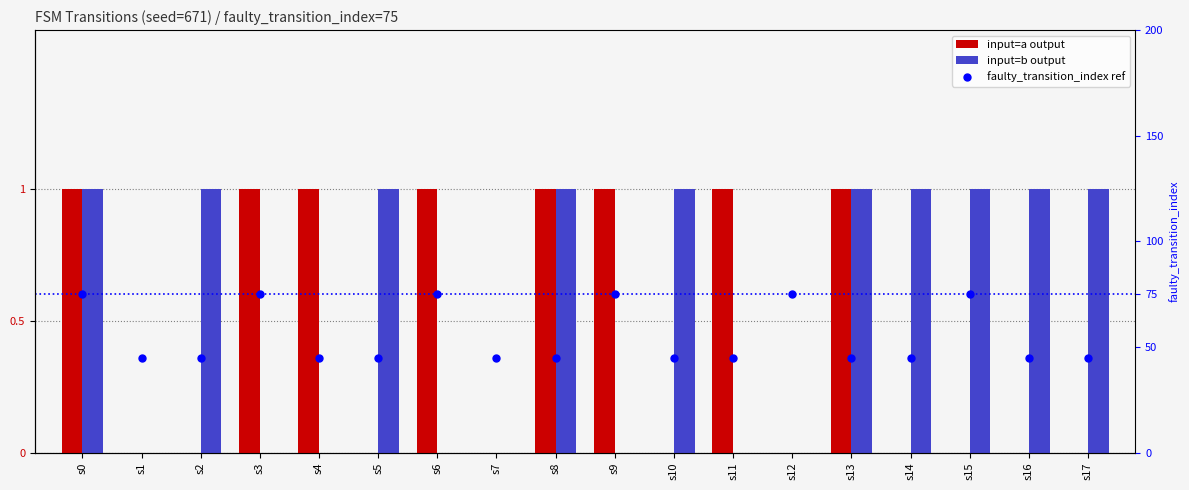

At which category is the sum across all series the highest?

s0